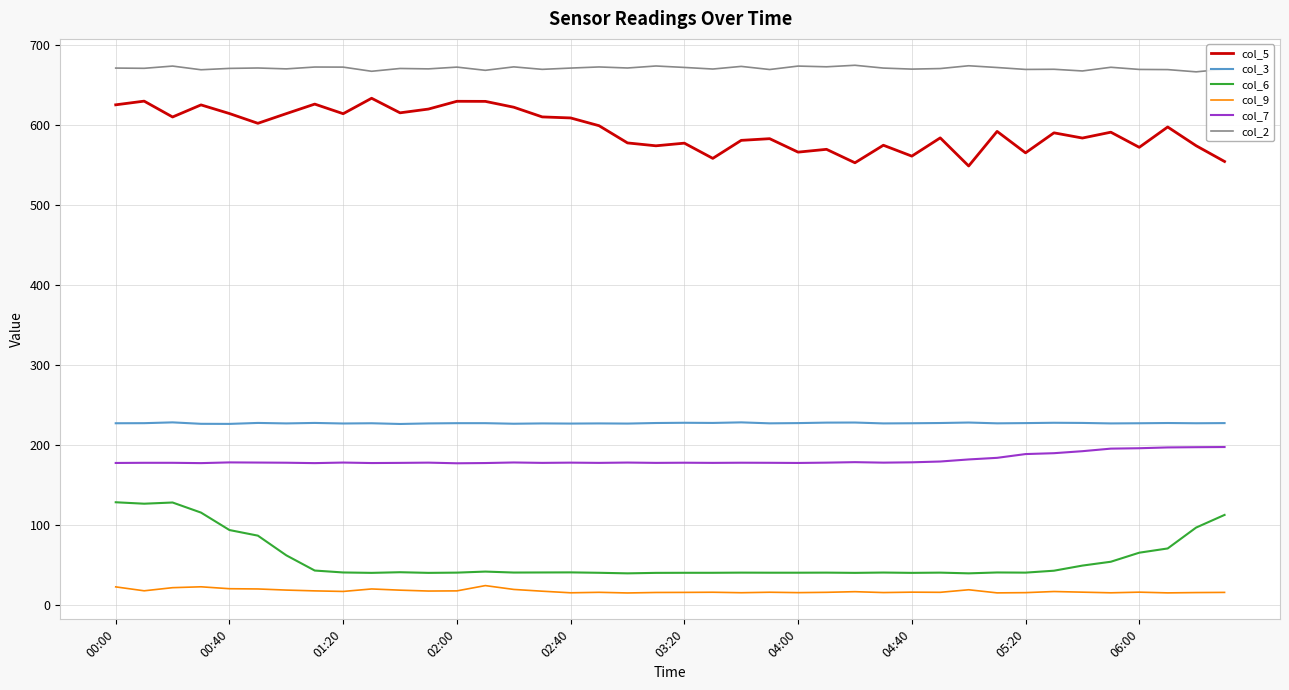

List the series in order of their peak value, highest first.

col_2, col_5, col_3, col_7, col_6, col_9